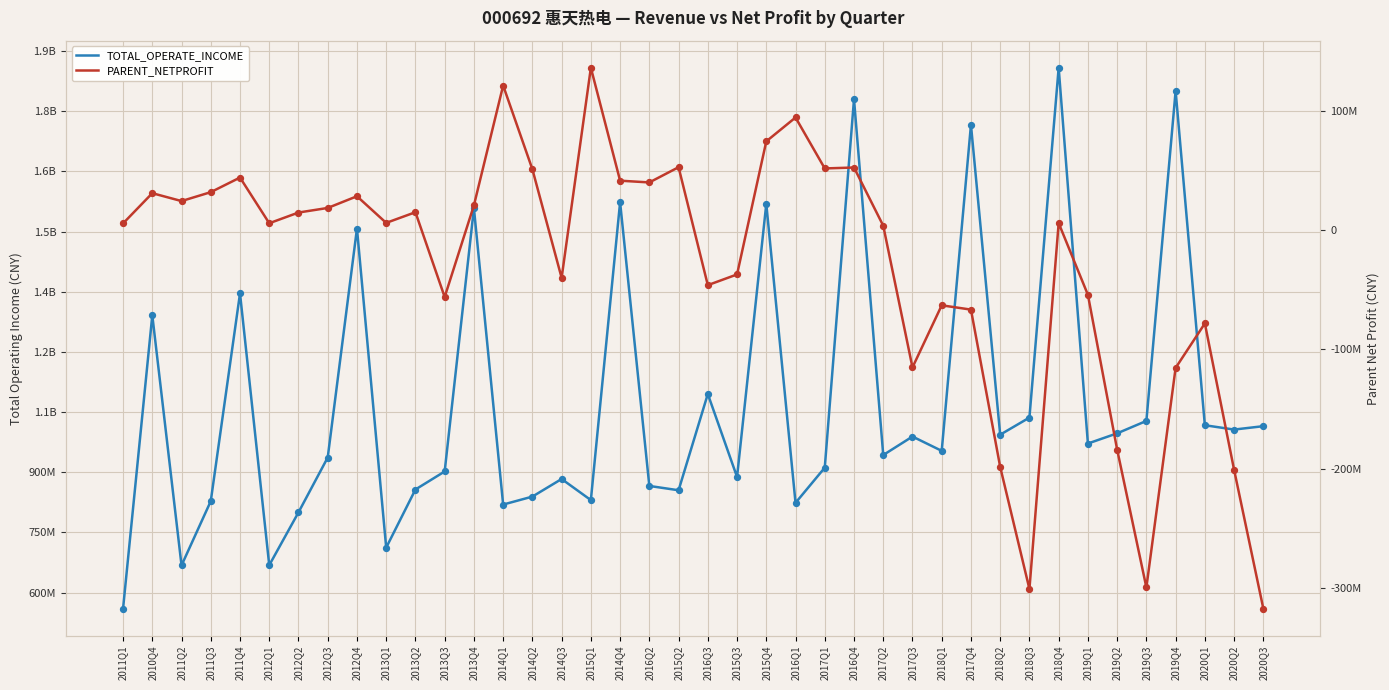

Which series reaches the maximum Y coordinate?

TOTAL_OPERATE_INCOME